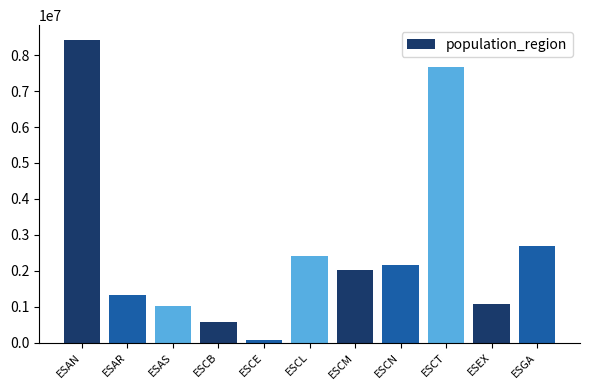

What position from the right is ESEX?

2